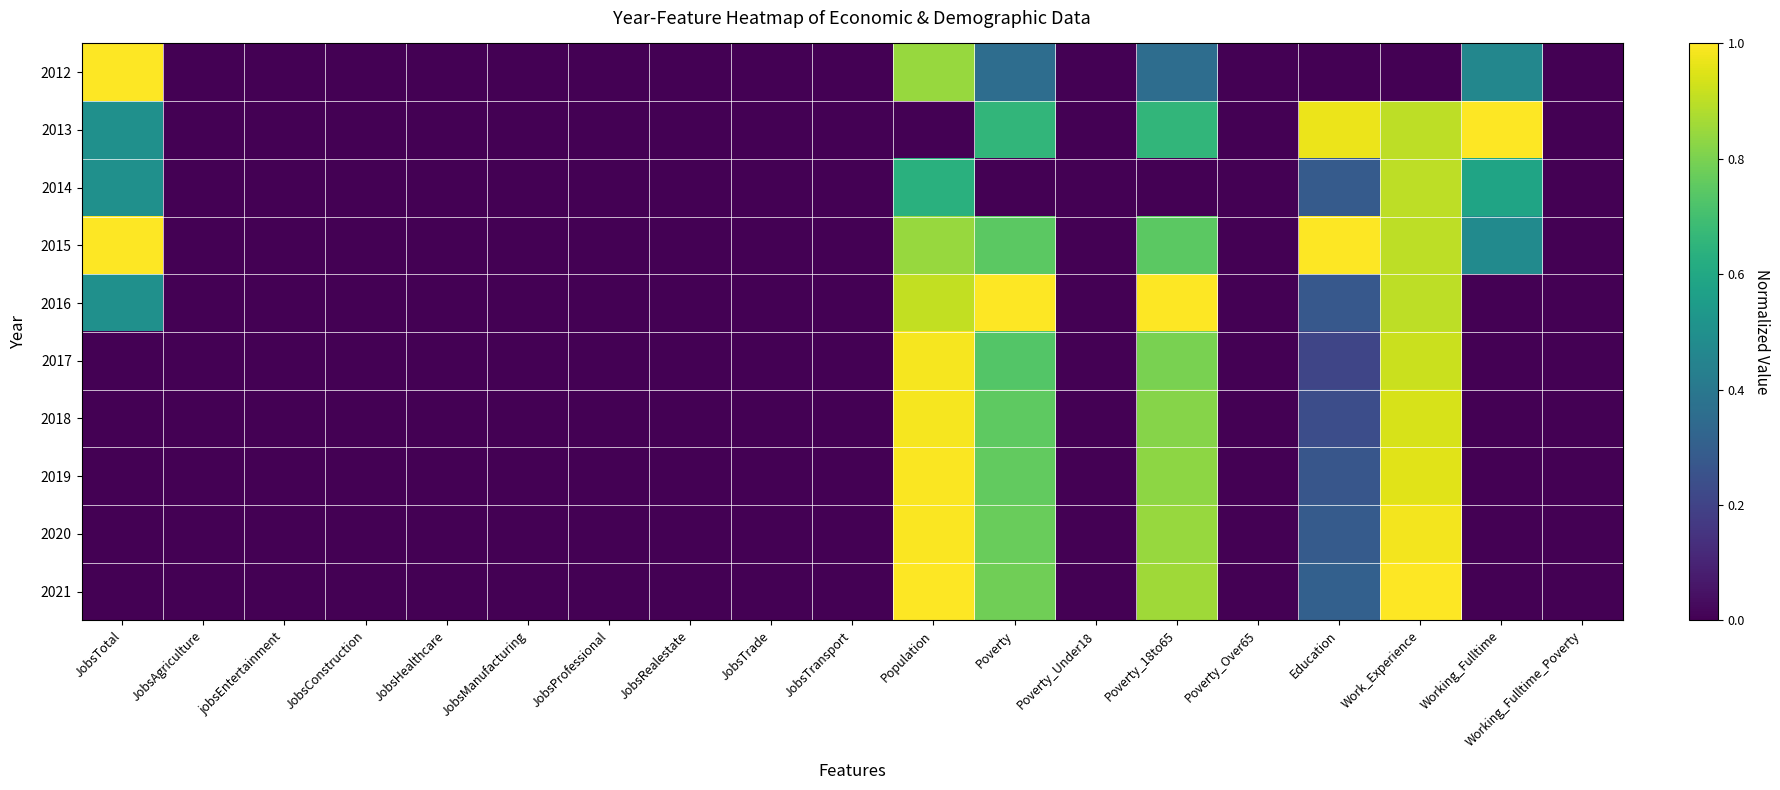

Which series has the largest total across all categories?

2015